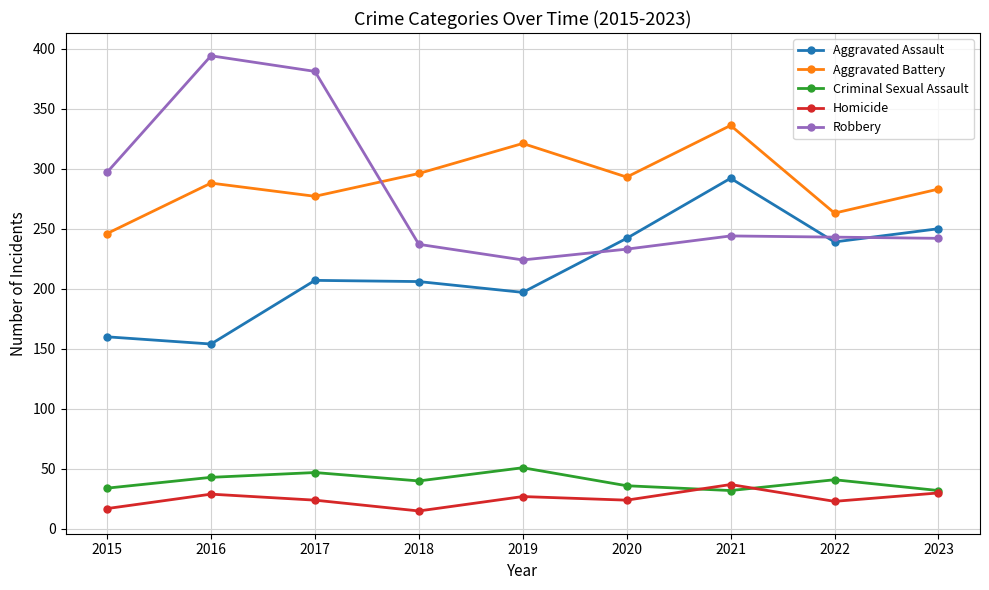

The Homicide series shows 29 at 2016. True or false?

True